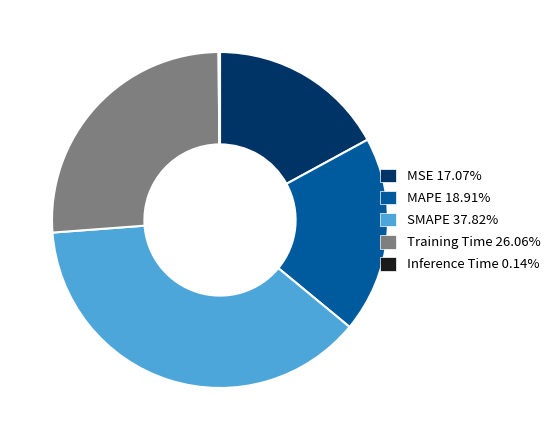

Which category has the biggest portion of the pie?

SMAPE